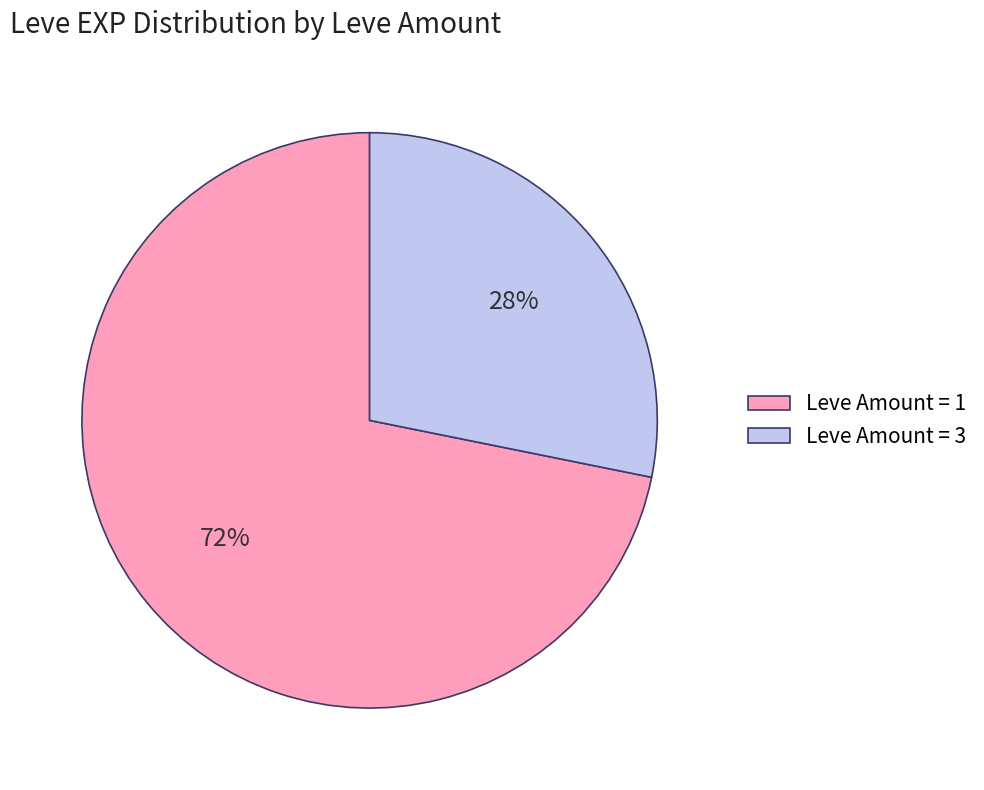

Rank the categories by value from highest to lowest.

Leve Amount = 1, Leve Amount = 3